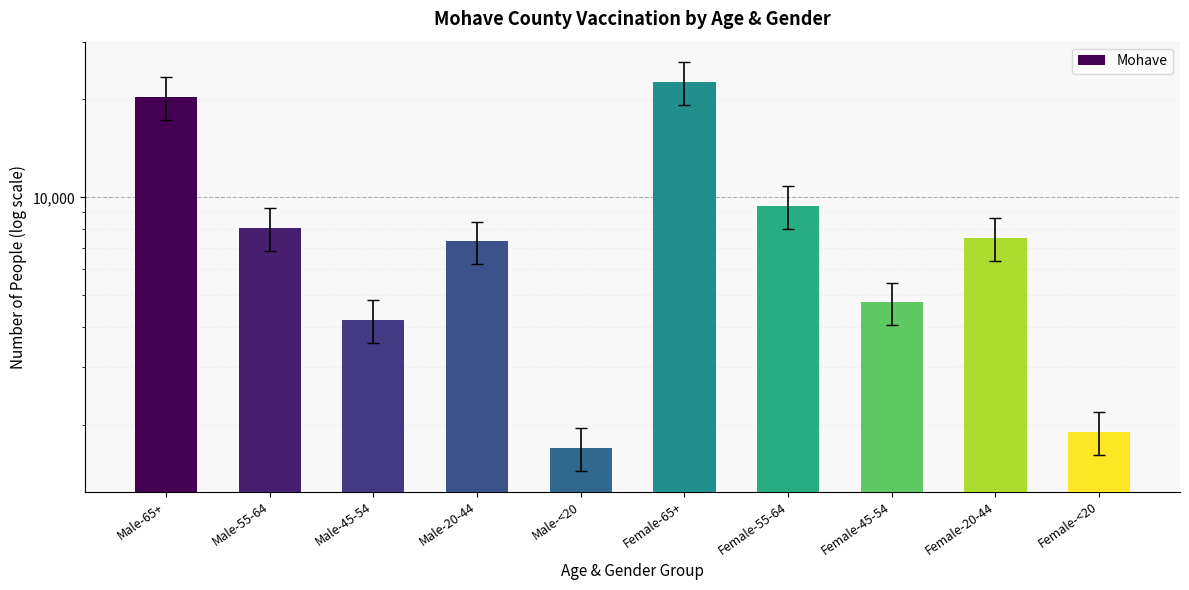

True or false: the data shows 1693 at Male-<20.

True